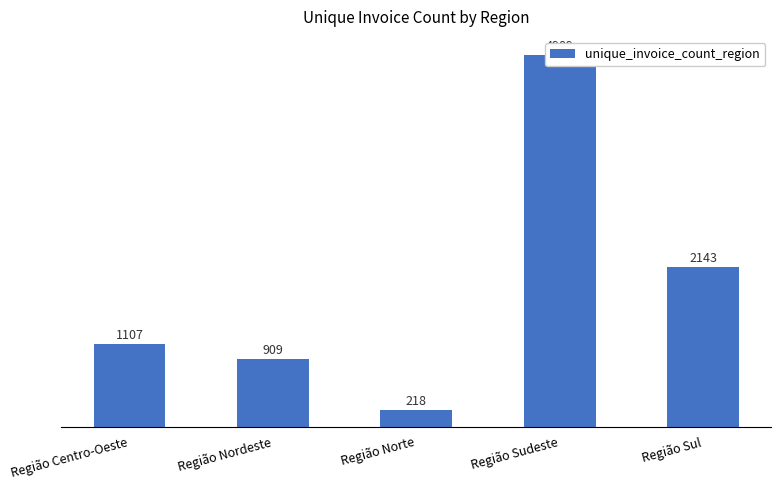

Count the number of categories in the chart.

5